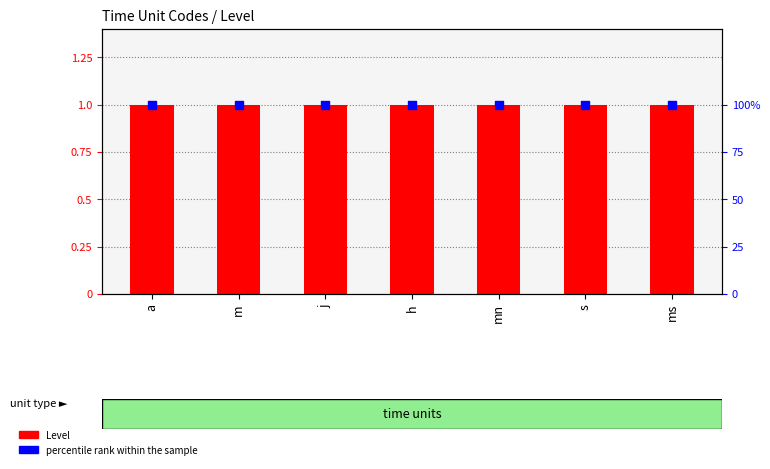

Which series has the widest spread of Y values?

Level